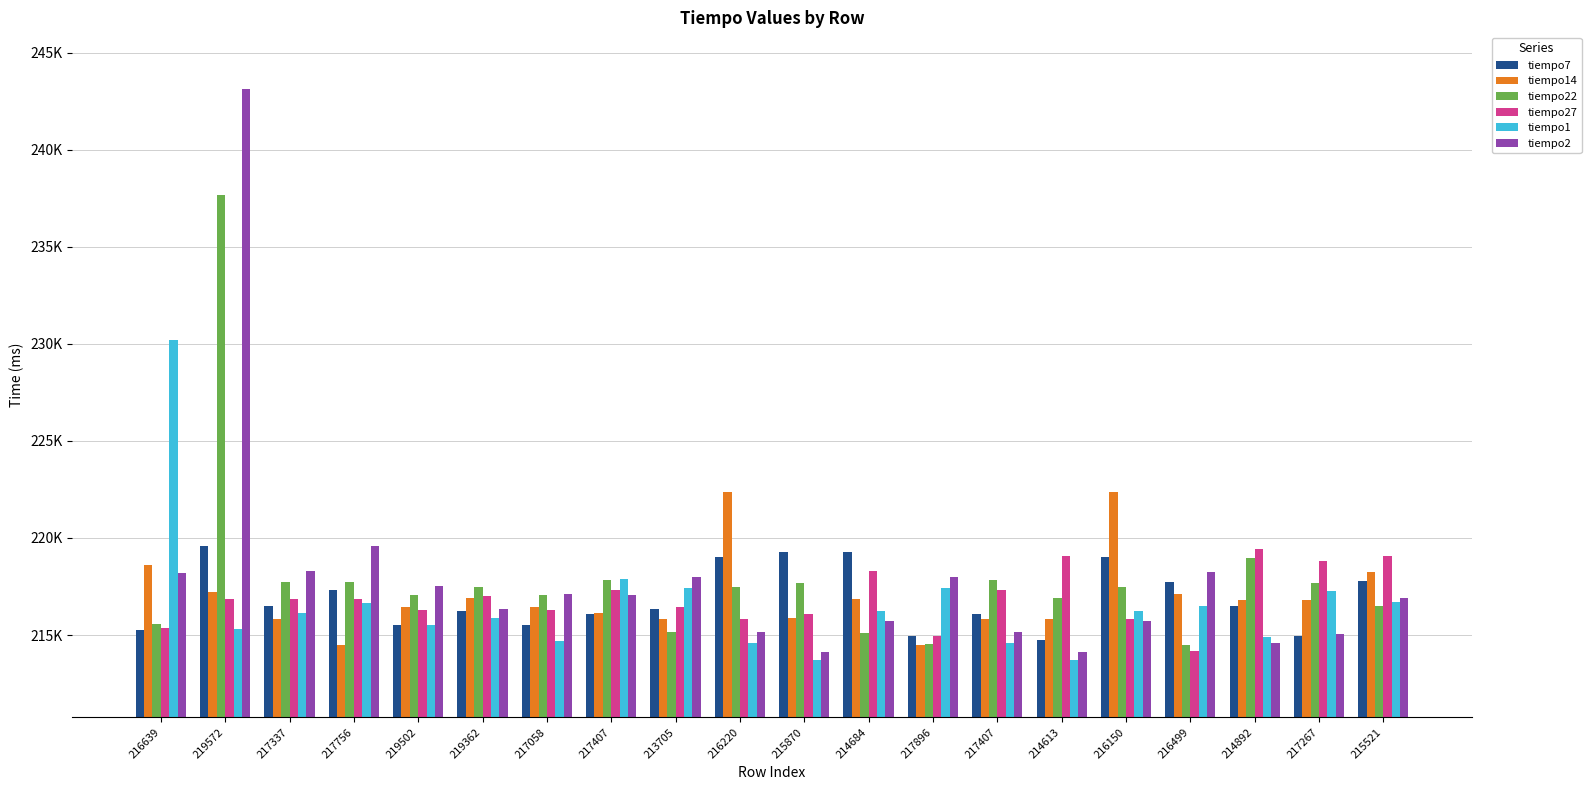

Is the value of tiempo7 at 215521 greater than the value of tiempo22 at 219502?

Yes